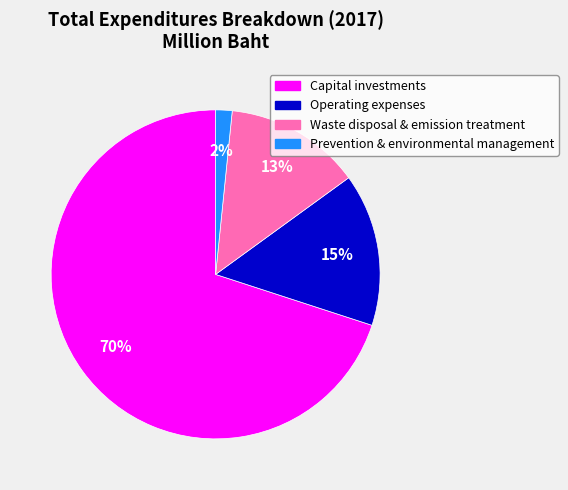

Rank the categories by value from highest to lowest.

Capital investments, Operating expenses, Waste disposal & emission treatment, Prevention & environmental management